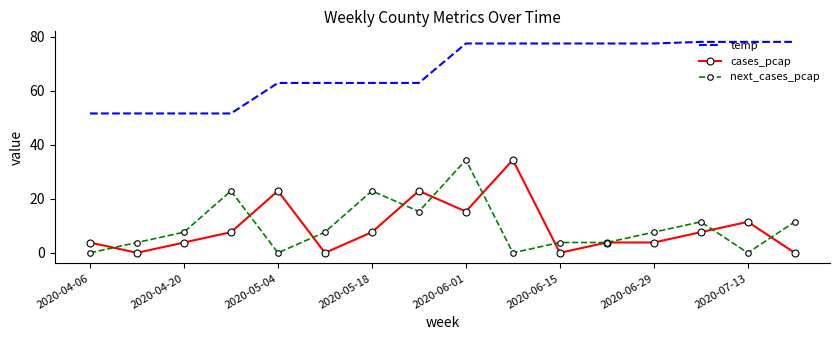

What is the lowest value of the temp series?

51.6